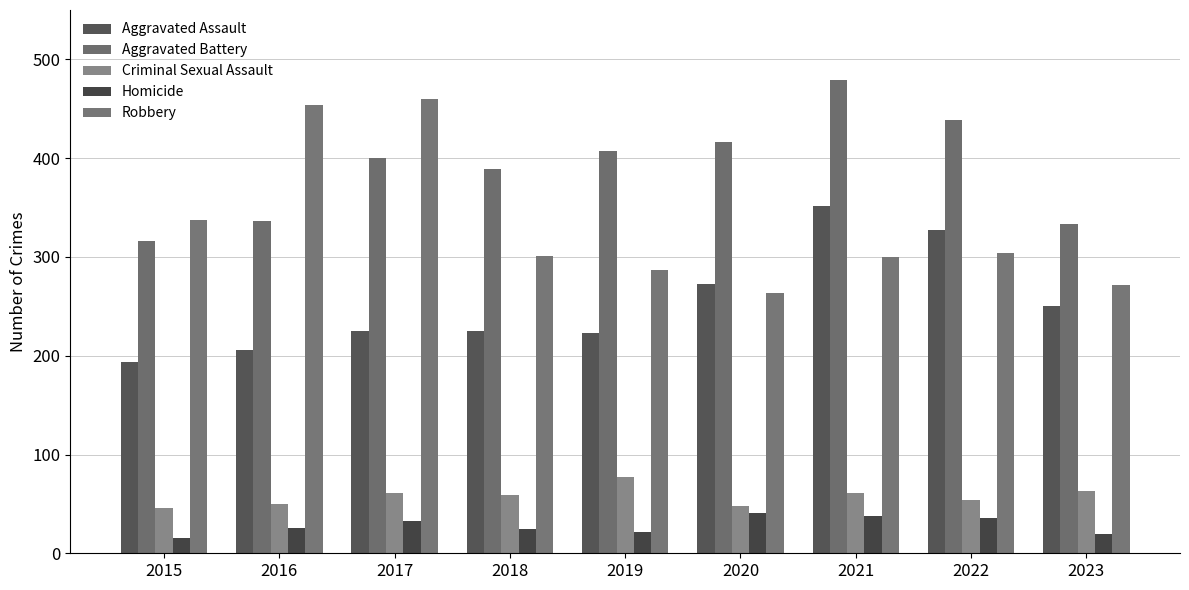

At 2023, list the series in order from largest to smallest.

Aggravated Battery, Robbery, Aggravated Assault, Criminal Sexual Assault, Homicide